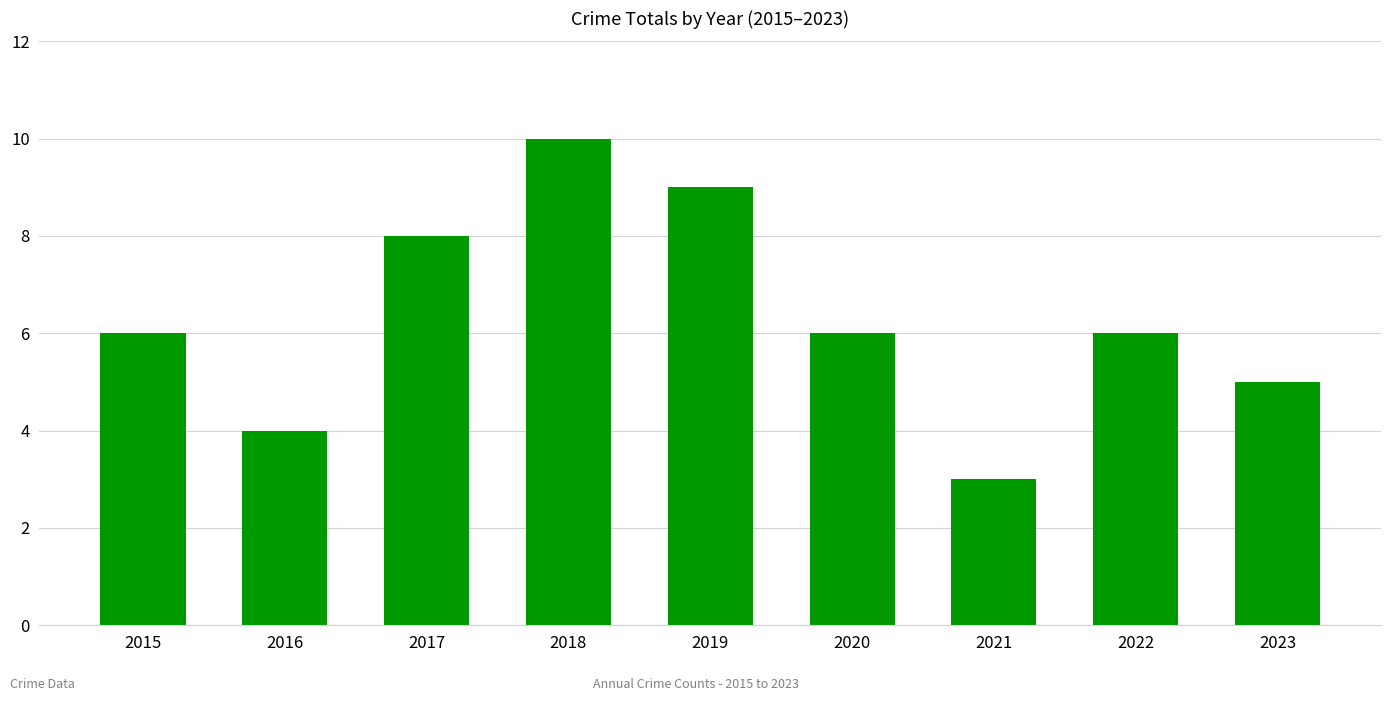

What is the sum of the values at 2015 and 2017?

14